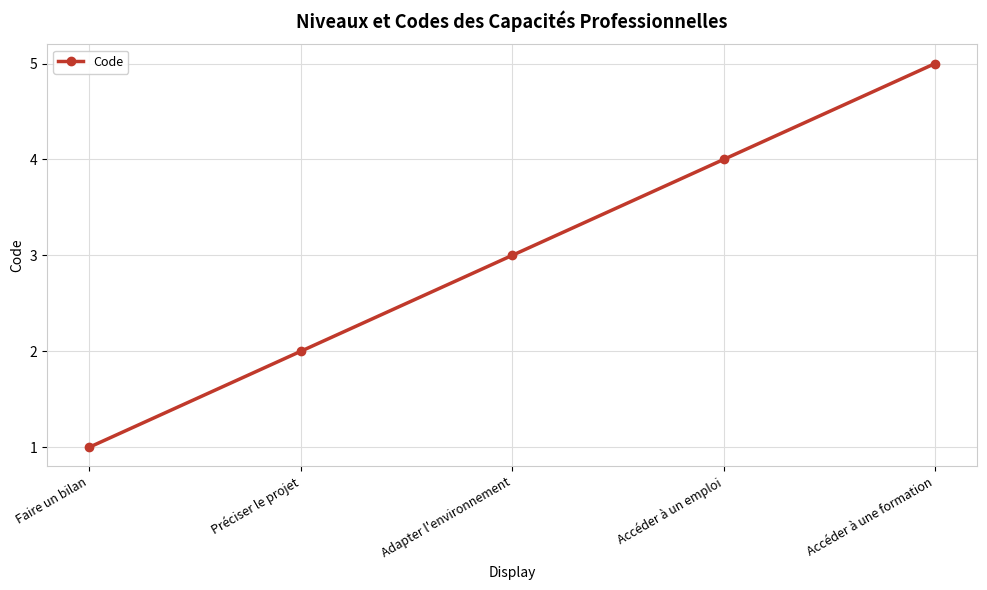

List the labels in order of value, smallest first.

Faire un bilan, Préciser le projet, Adapter l'environnement, Accéder à un emploi, Accéder à une formation